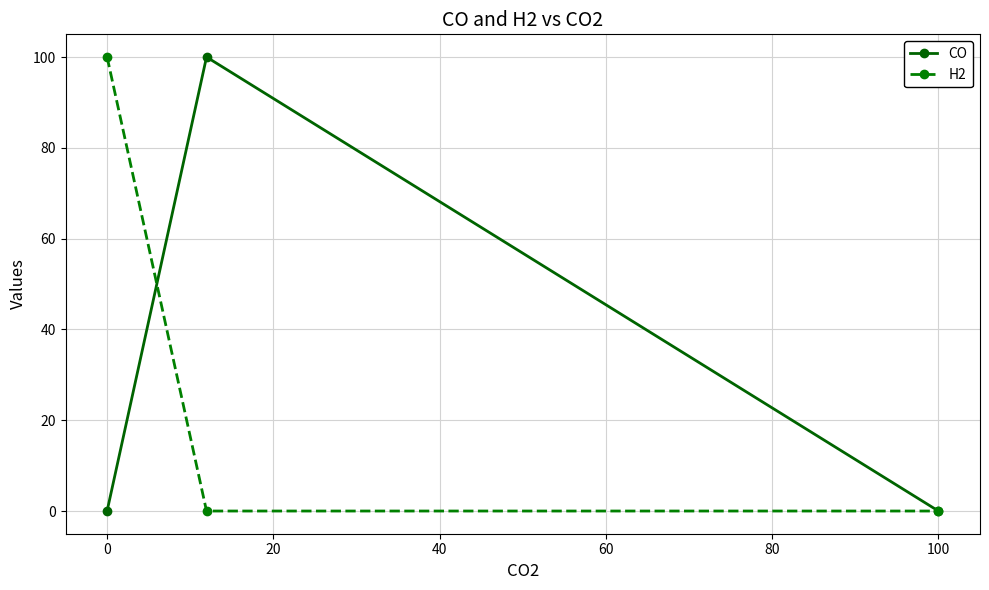

What is the value of the CO point at the 2nd from the left?

100